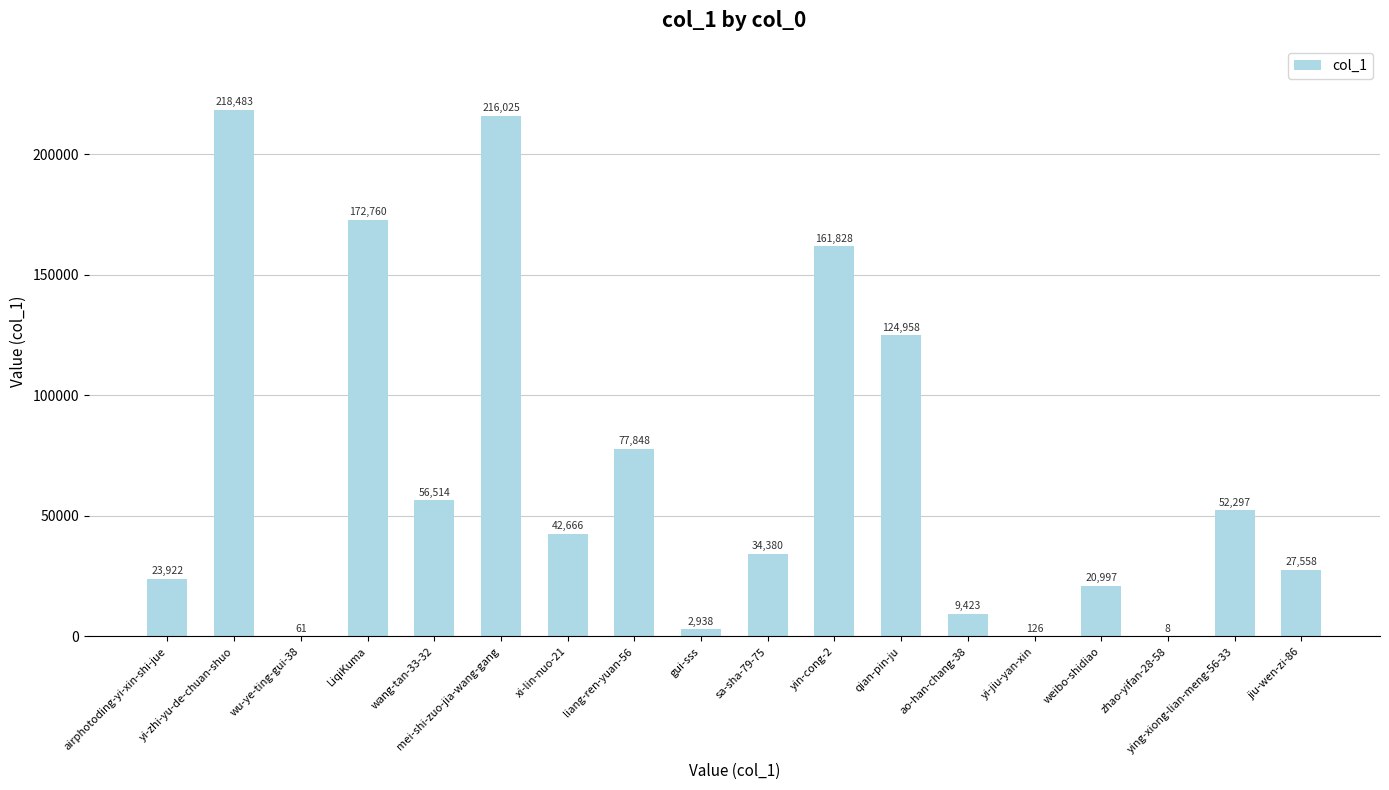

What is the sum of the values at gui-sss and zhao-yifan-28-58?

2946